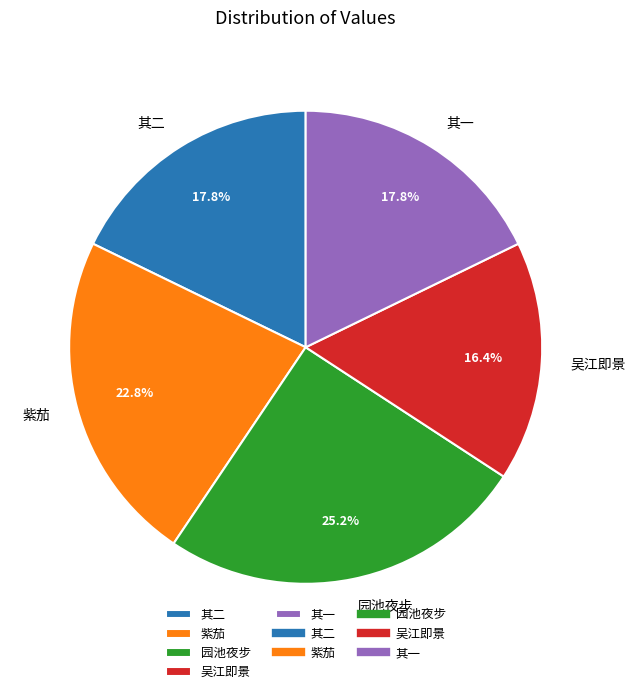

Between 吴江即景 and 其二, which is larger?

其二